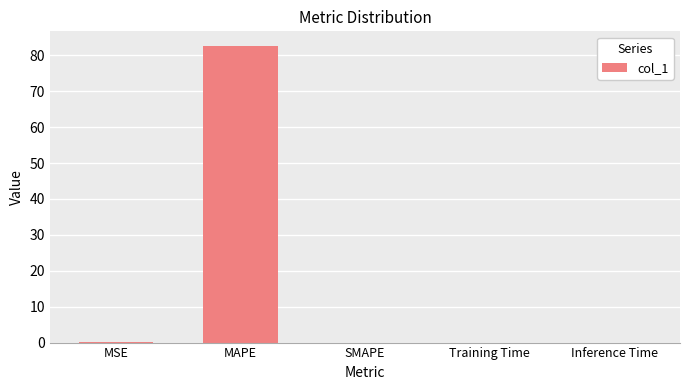

What is the maximum value shown in the chart?

82.6